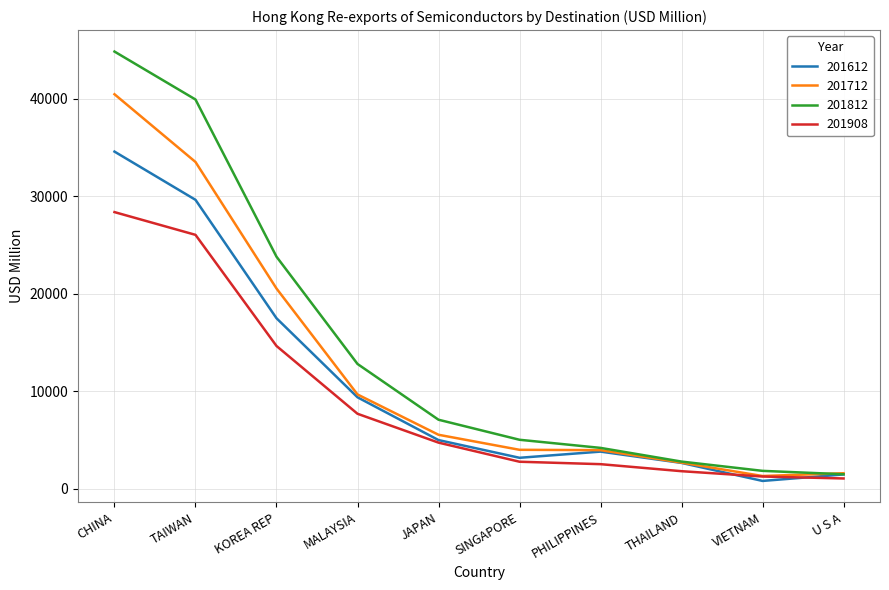

What is the sum of all 201812 values?

143696.1